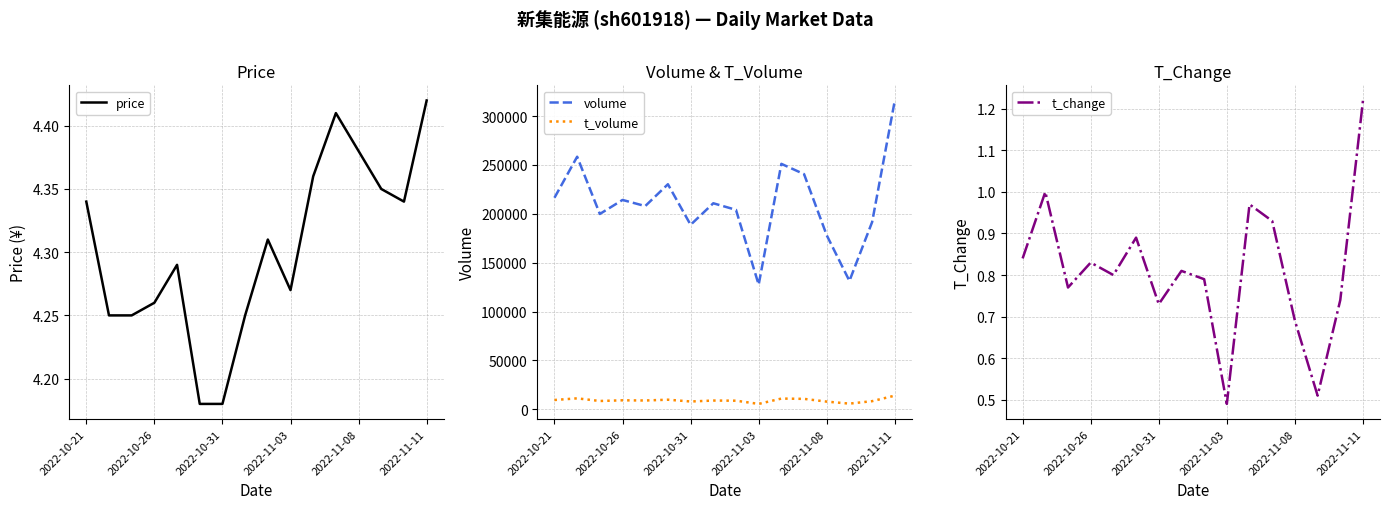

Which series has the widest spread of values?

volume